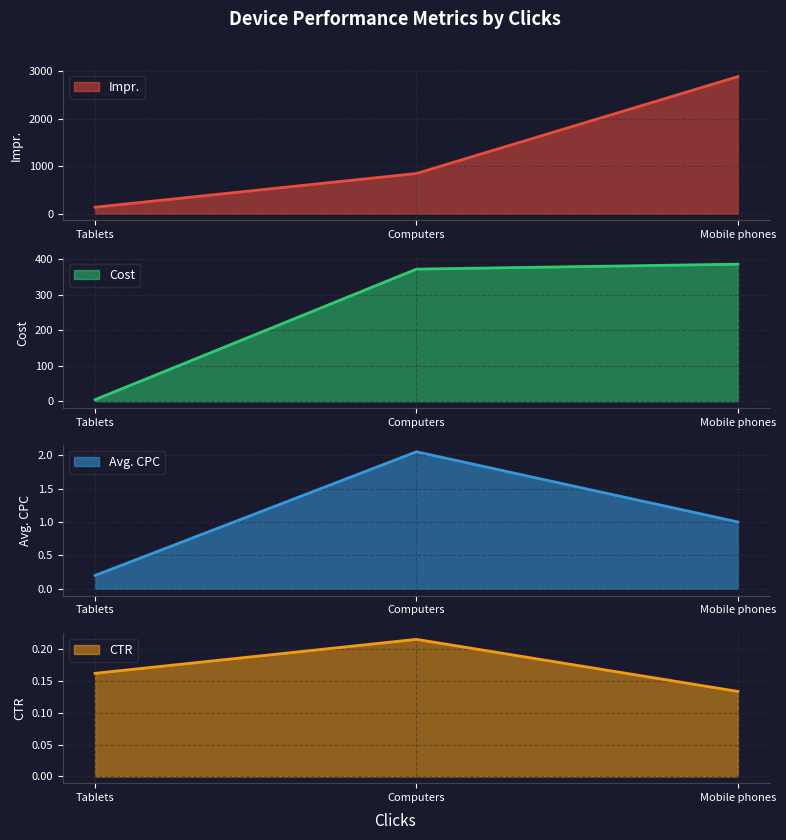

What is the average value of the Cost series?

254.6